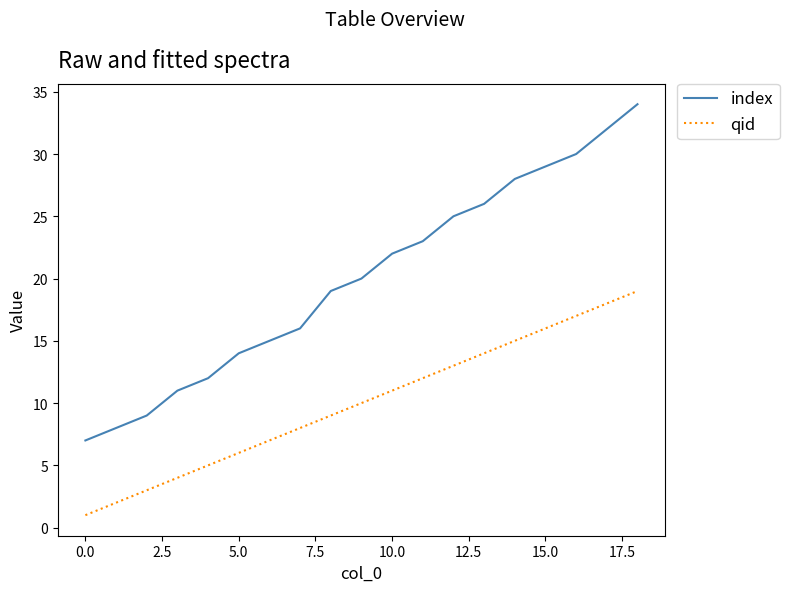

Which series has the largest total across all categories?

index